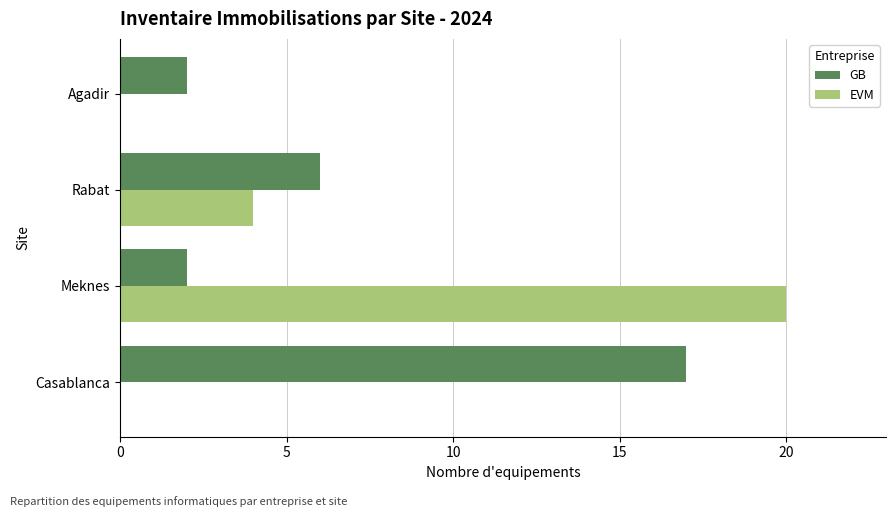

What is the total value across all series at Meknes?

22